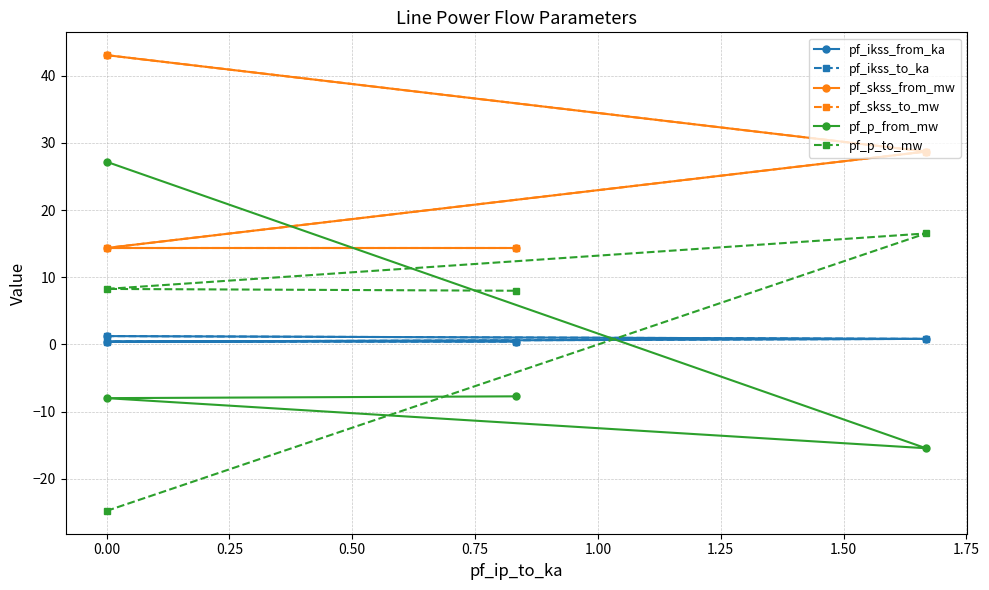

What is the smallest value displayed?

-24.8